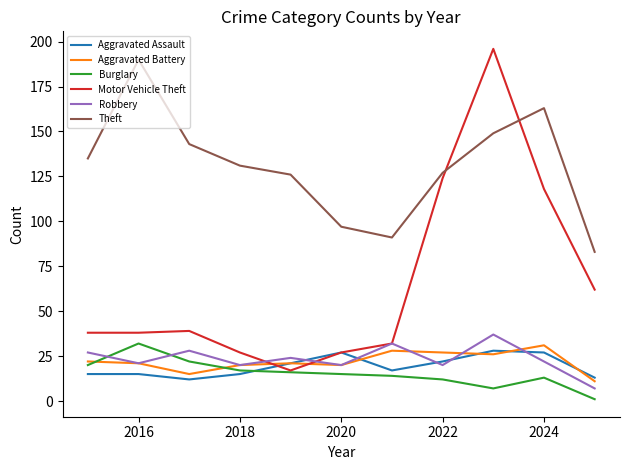

Which series has the largest total across all categories?

Theft